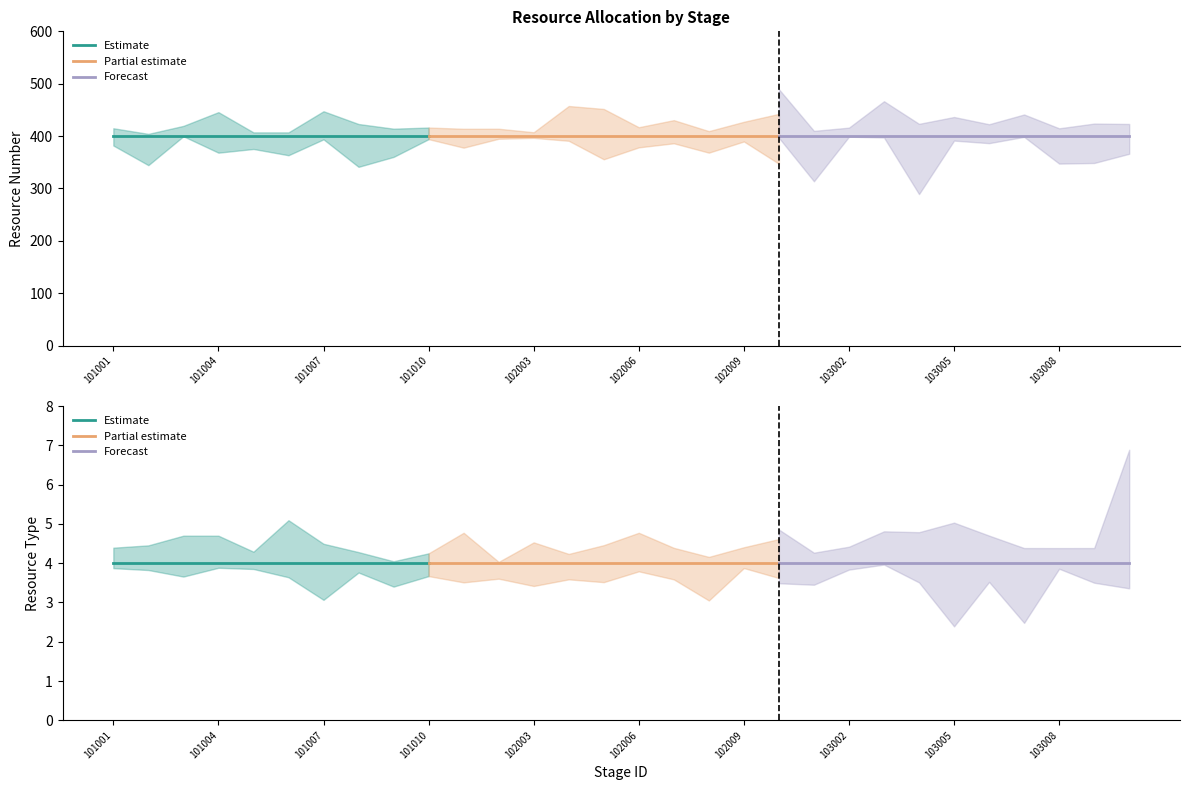

What is the difference between the highest and lowest values at 103008?

396